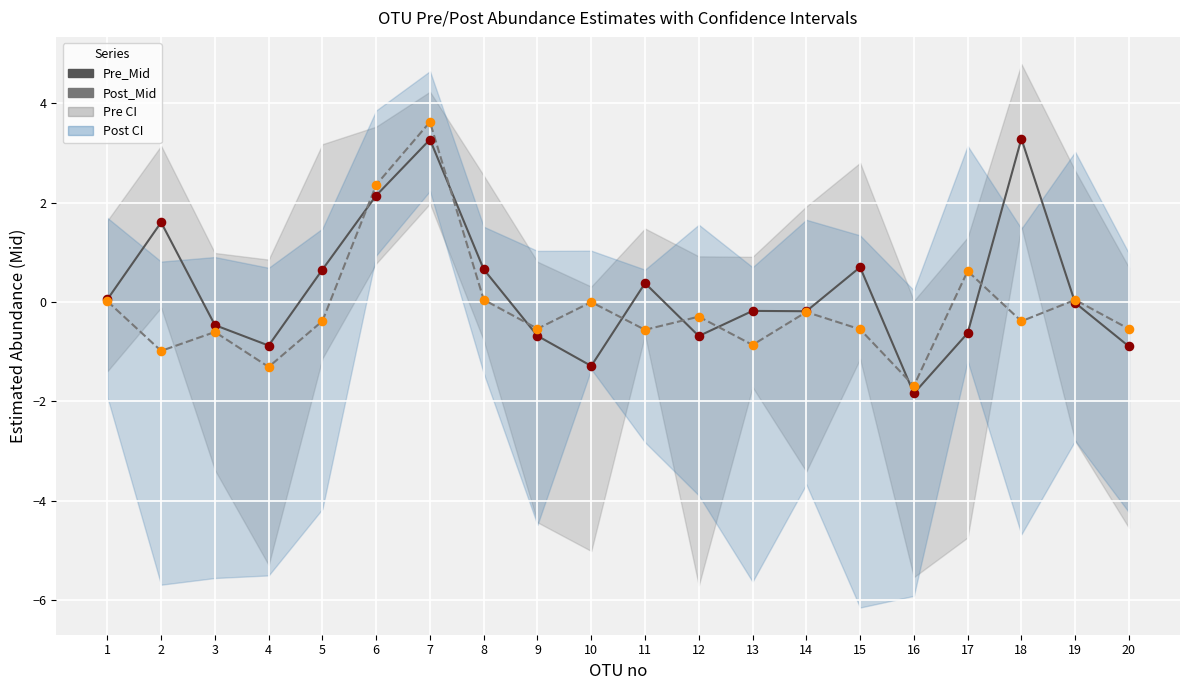

At which category is the sum across all series the highest?

7